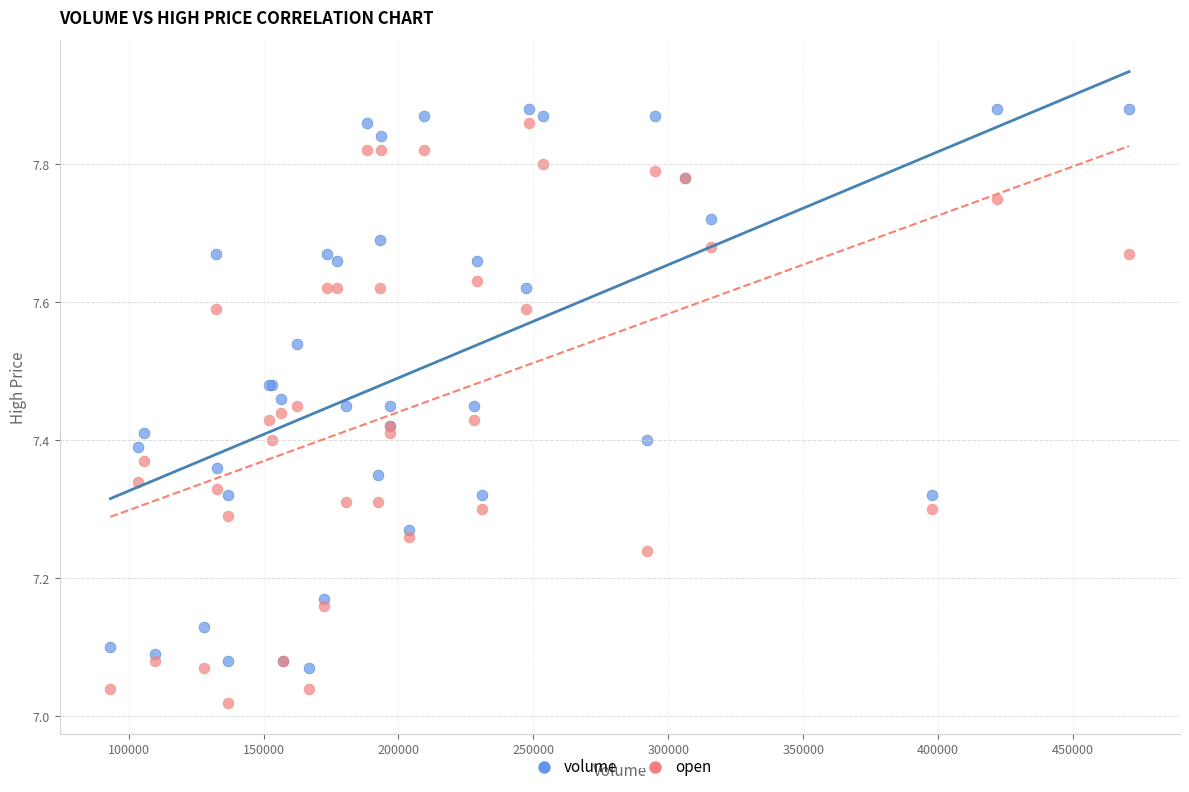

What are all the series names shown in the legend?

volume, open